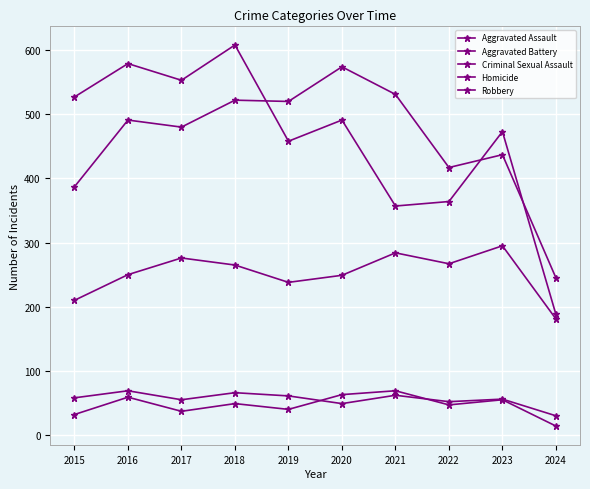

True or false: Aggravated Assault has a value of 238 at 2019.

True